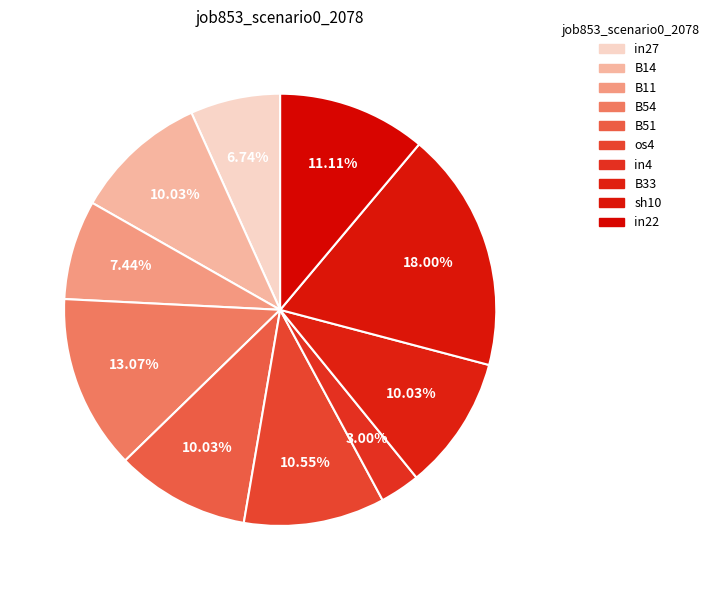

Do B14 and sh10 together represent more than half of the pie?

No